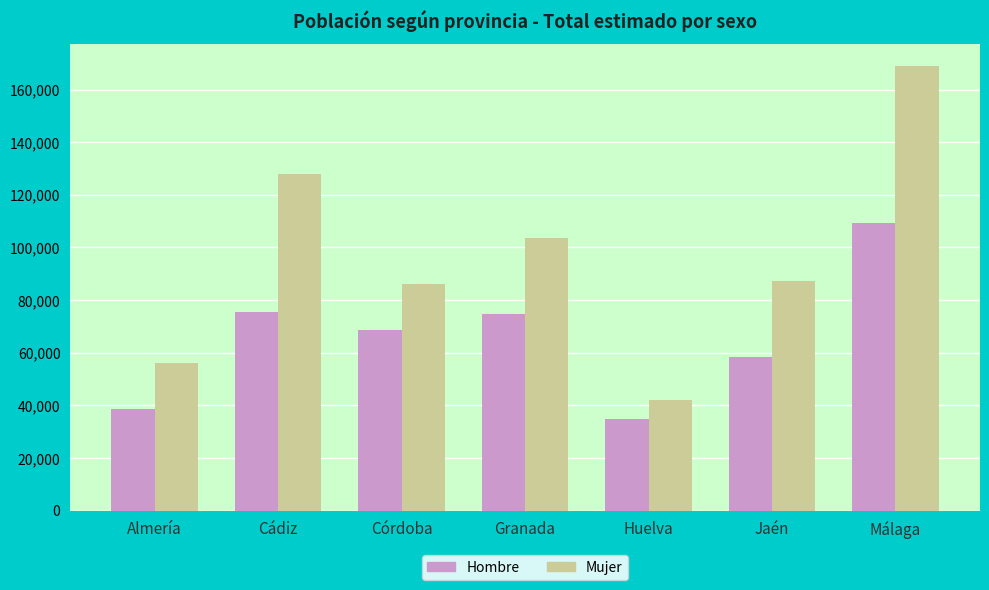

True or false: Mujer has a value of 87395 at Jaén.

True